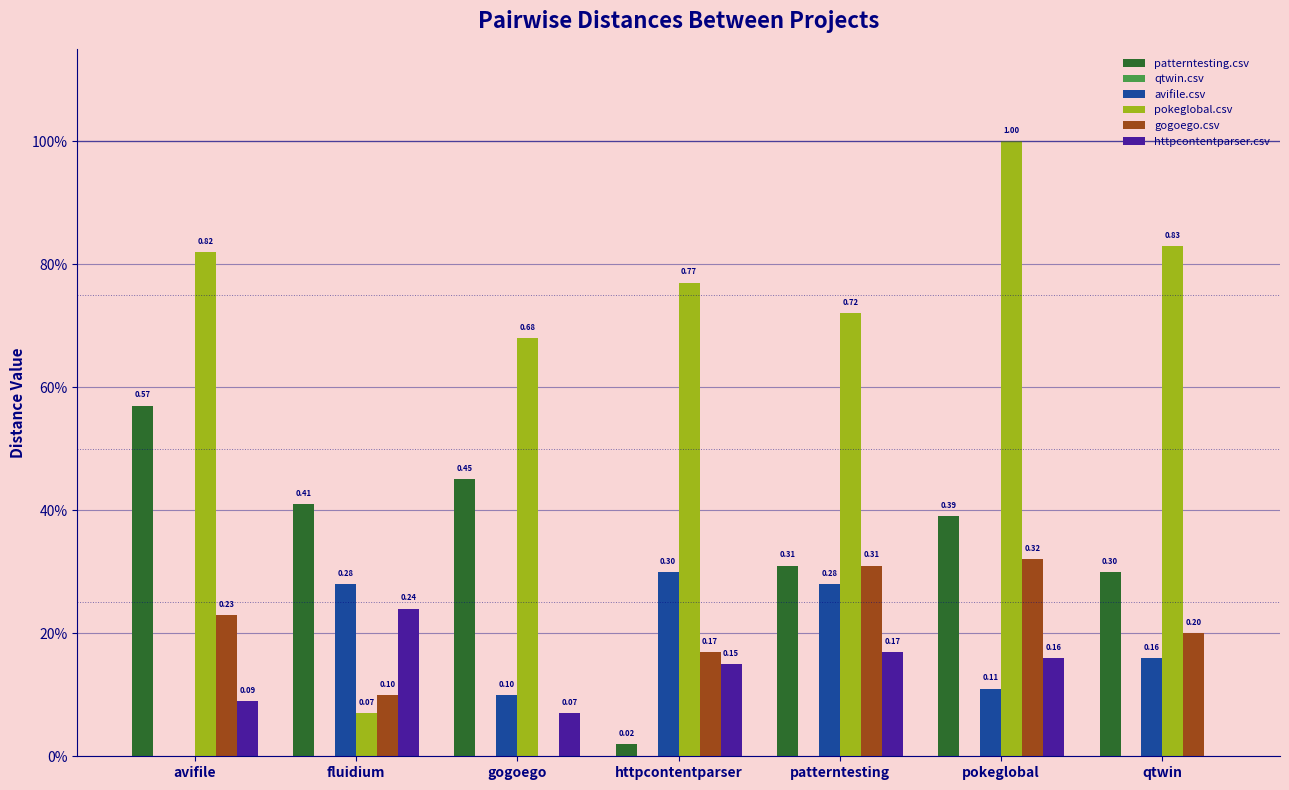

The avifile.csv series shows 0.5 at httpcontentparser. True or false?

False